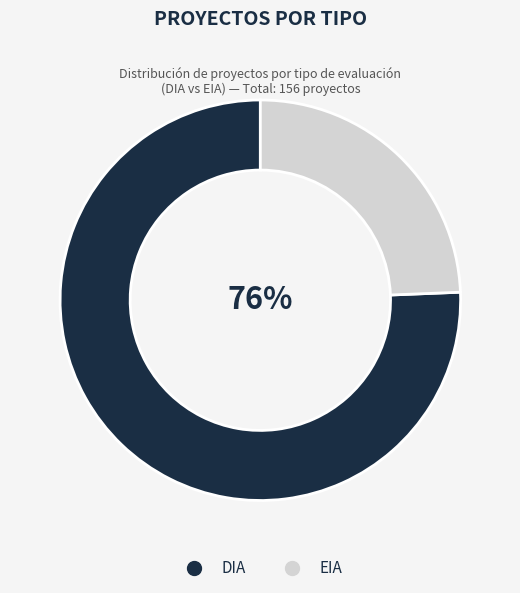

To the nearest percent, what portion does DIA represent?

76%